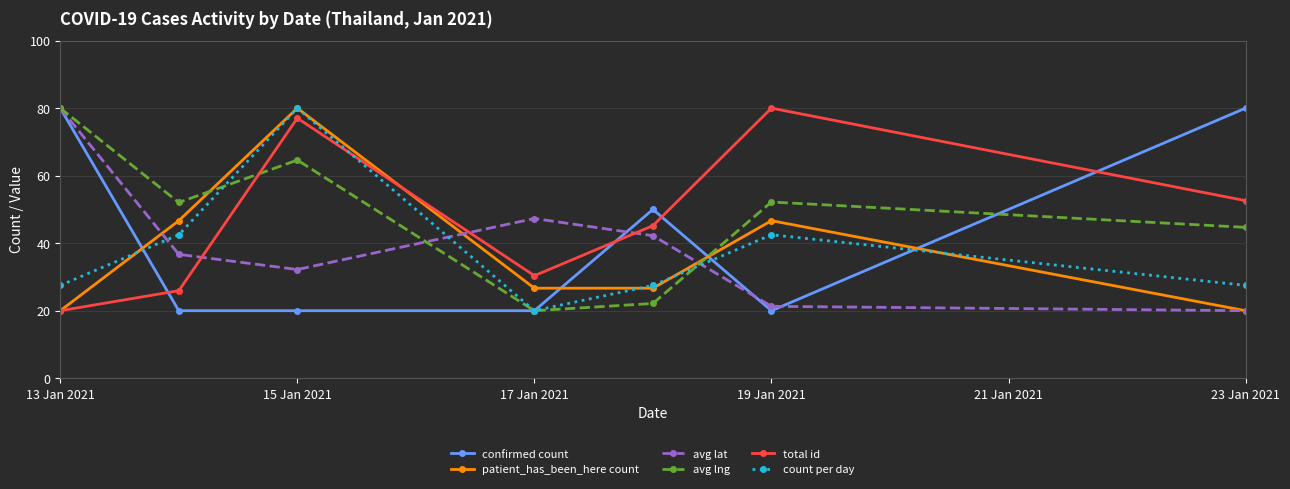

At how many categories does at least one series exceed 63?

4